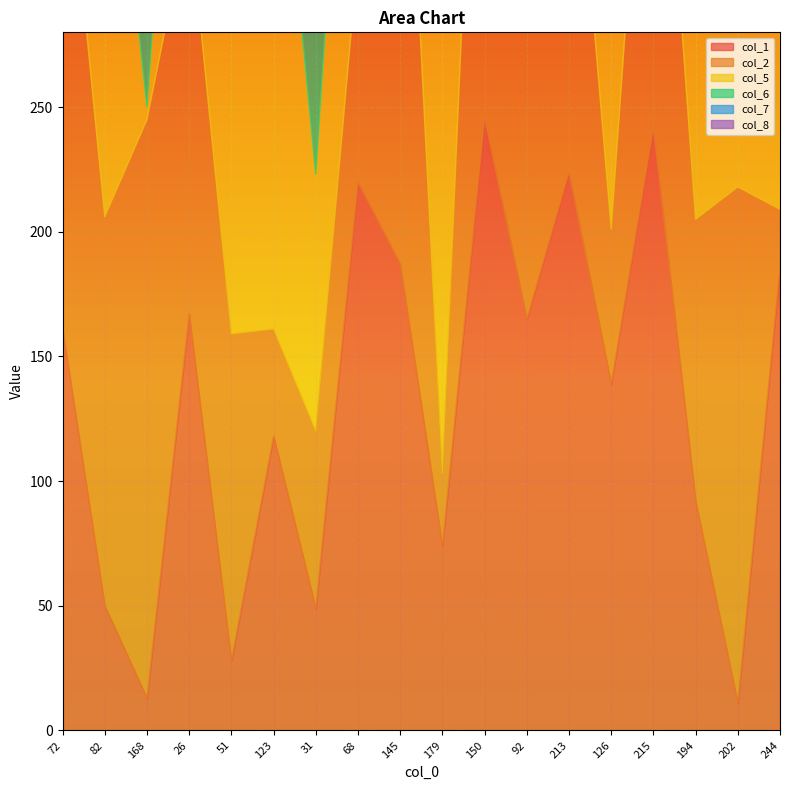

What is the maximum value shown in the chart?

254